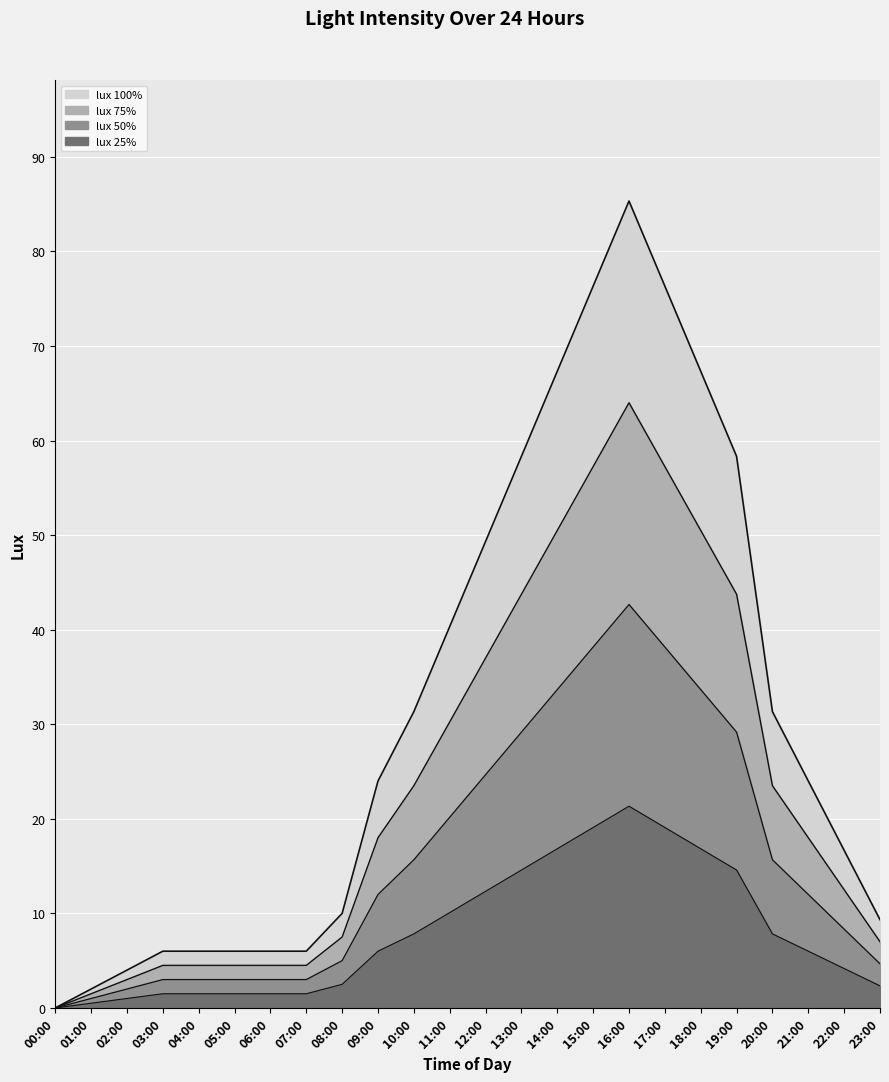

Reading left to right, extract all data points from this chart.

lux 100%: 0.0	2.0	4.0	6.0	6.0	6.0	6.0	6.0	10.0	24.0	31.3	40.3	49.3	58.3	67.3	76.3	85.3	76.3	67.3	58.3	31.3	24.0	16.7	9.3
lux 75%: 0.0	1.5	3.0	4.5	4.5	4.5	4.5	4.5	7.5	18.0	23.5	30.2	37.0	43.7	50.5	57.2	64.0	57.2	50.5	43.7	23.5	18.0	12.5	7.0
lux 50%: 0.0	1.0	2.0	3.0	3.0	3.0	3.0	3.0	5.0	12.0	15.7	20.2	24.7	29.2	33.7	38.2	42.7	38.2	33.7	29.2	15.7	12.0	8.3	4.7
lux 25%: 0.0	0.5	1.0	1.5	1.5	1.5	1.5	1.5	2.5	6.0	7.8	10.1	12.3	14.6	16.8	19.1	21.3	19.1	16.8	14.6	7.8	6.0	4.2	2.3